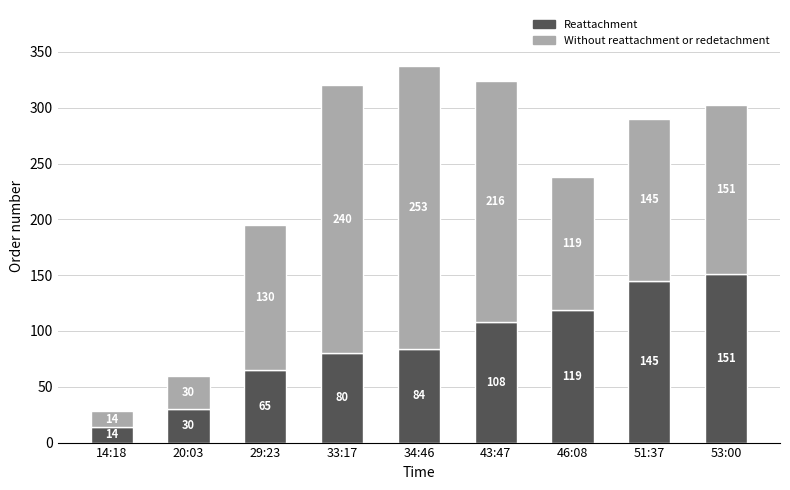

True or false: Reattachment has a value of 133 at 34:46.

False